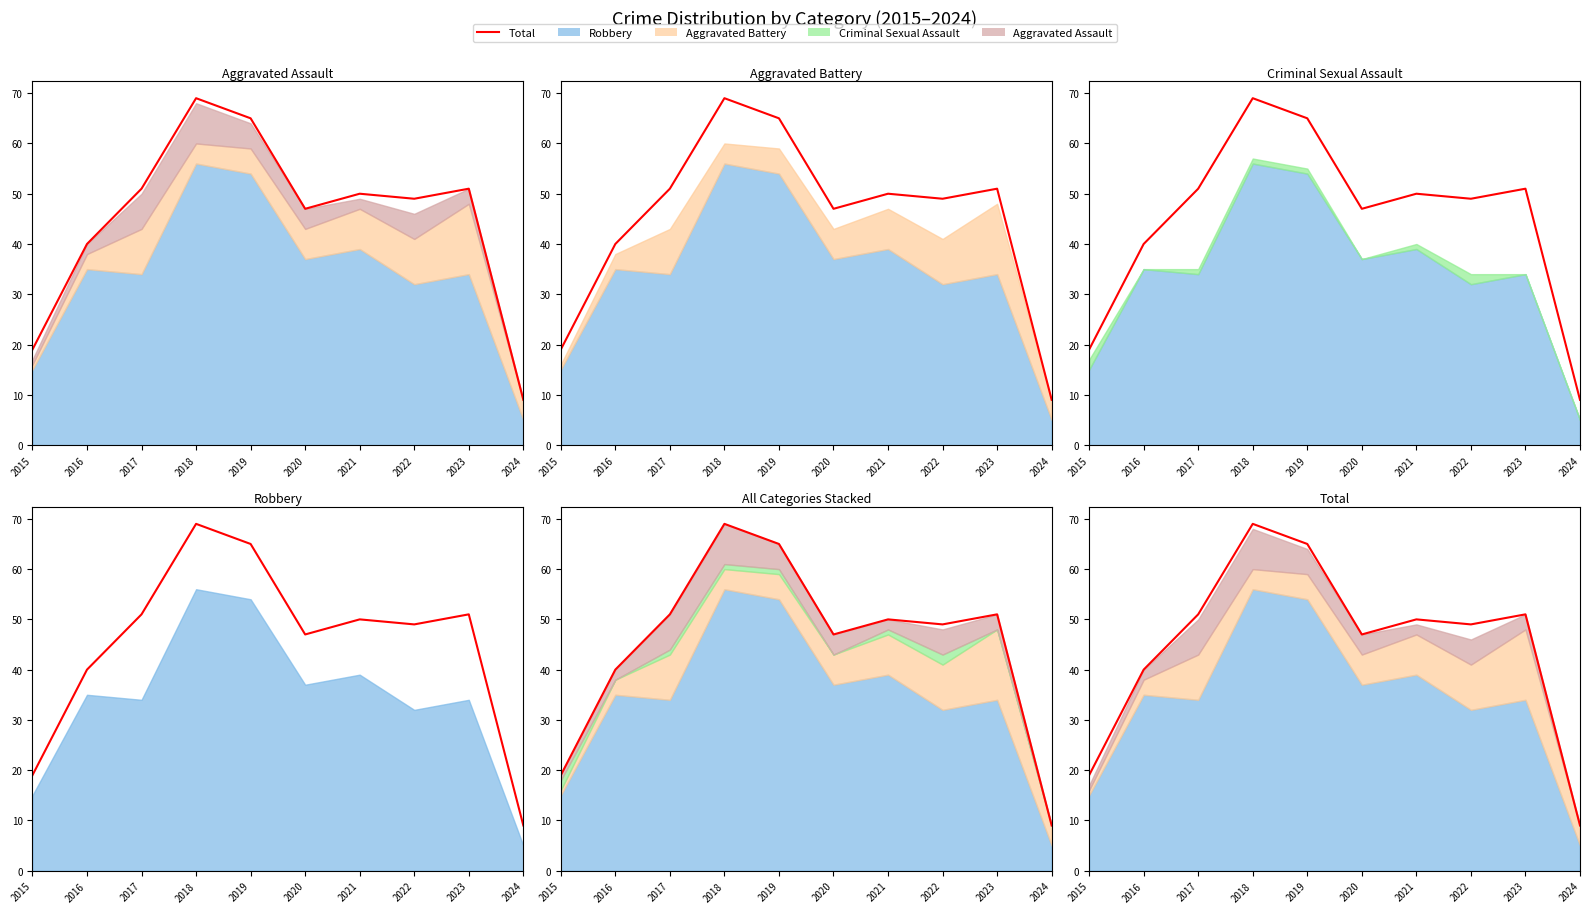

The chart shows a value of 3 at 2024. True or false?

False